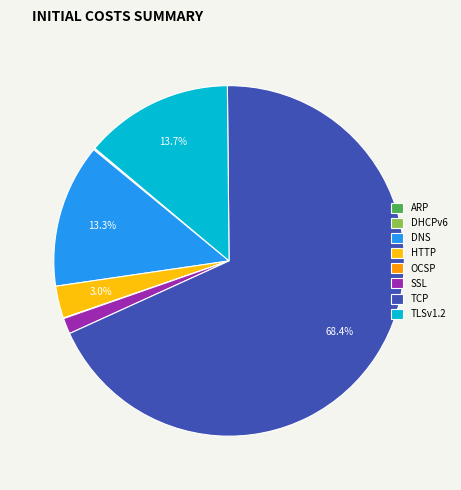

What portion of the pie excludes DNS?

86.7%